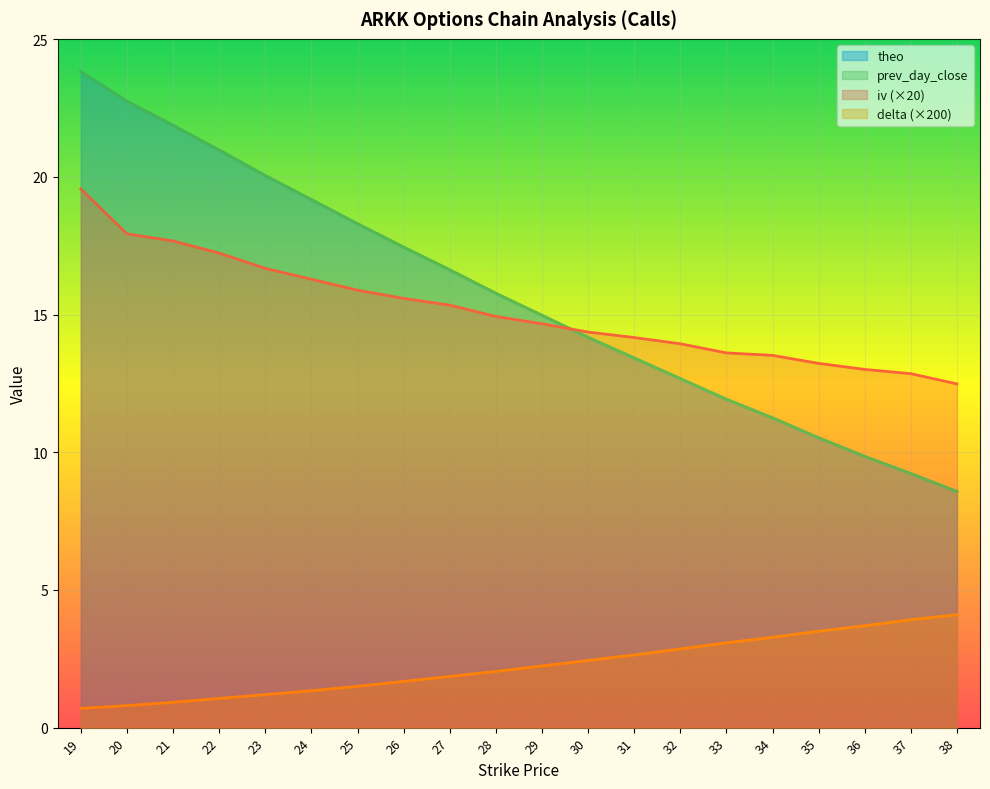

True or false: theo and delta intersect in this chart.

False